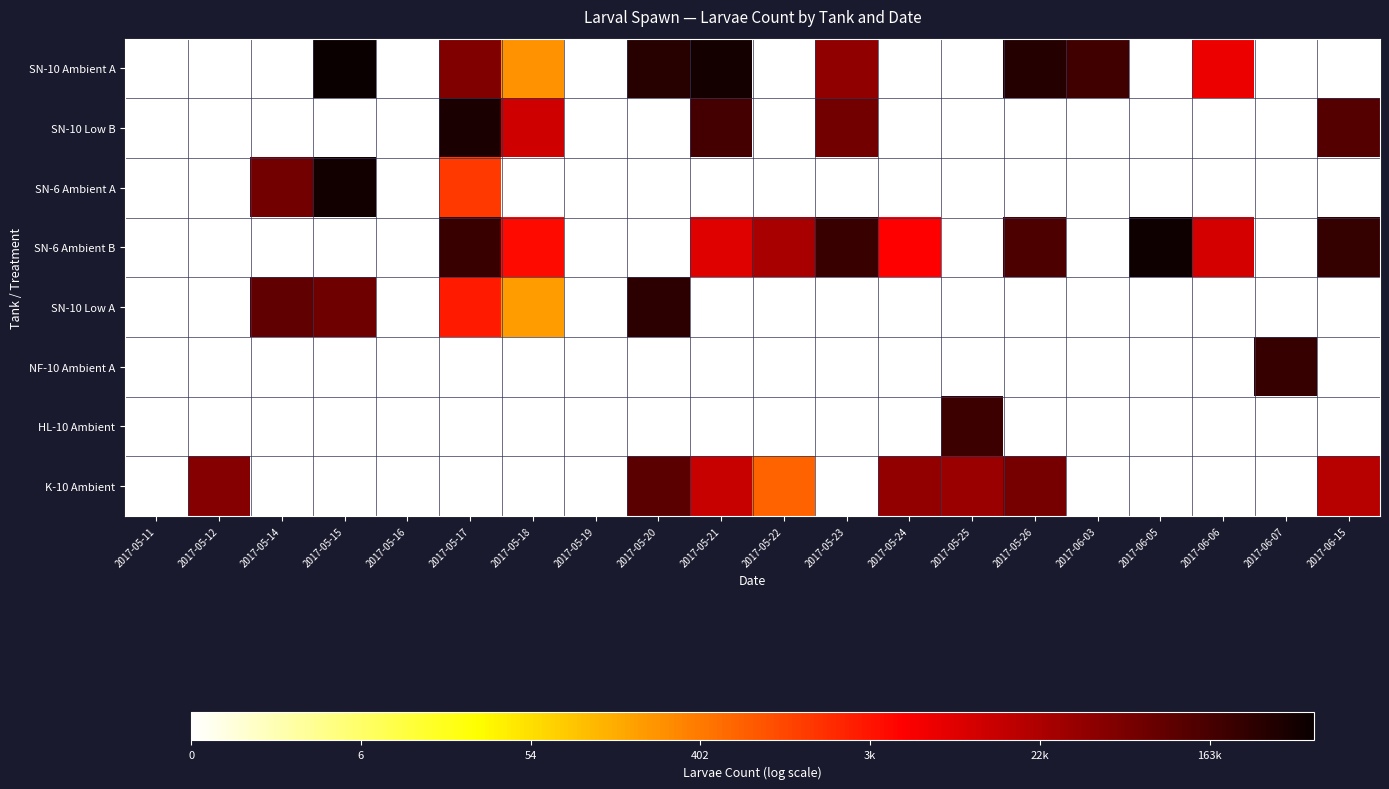

Which series has the largest range (max minus min)?

SN-10 Ambient A